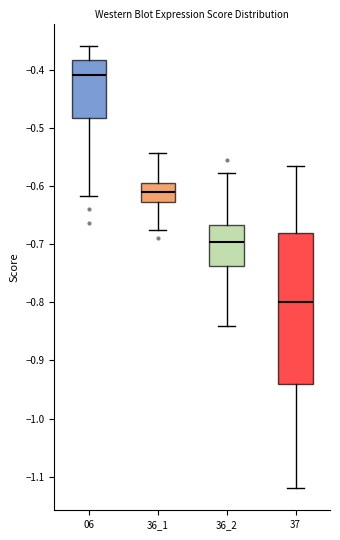

Which box has the highest median line?

06